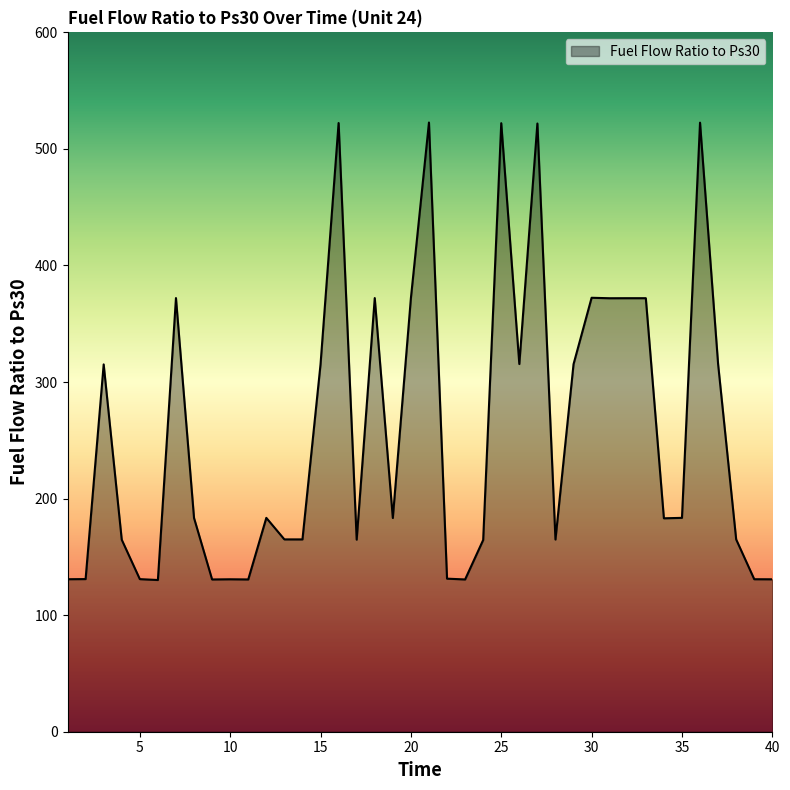

What is the difference between the second highest and minimum values?

392.4